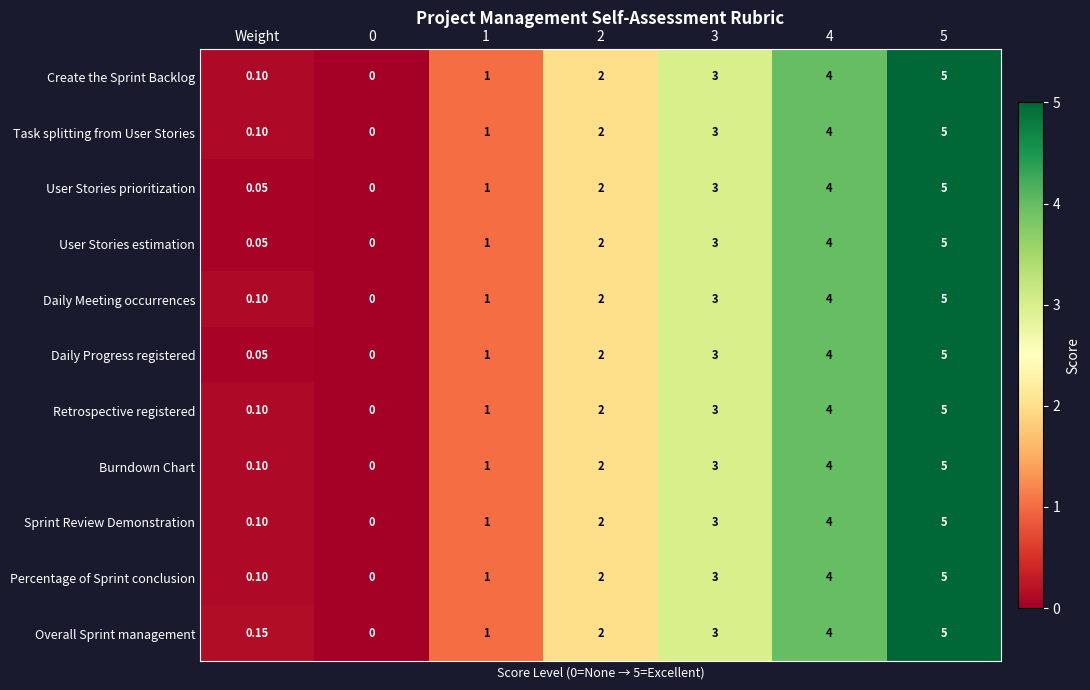

Is the value of Percentage of Sprint conclusion at 5 greater than the value of Retrospective registered at 4?

Yes